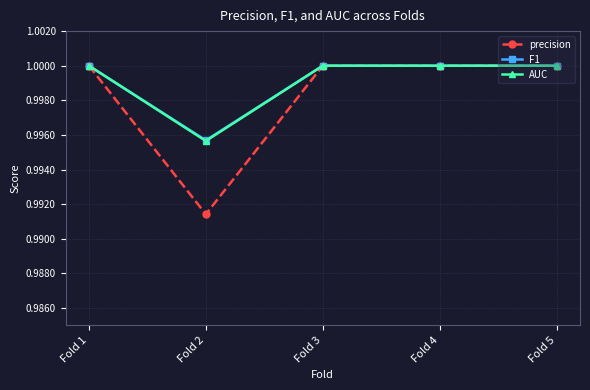

True or false: AUC has more than 2 points higher than both neighbors.

False